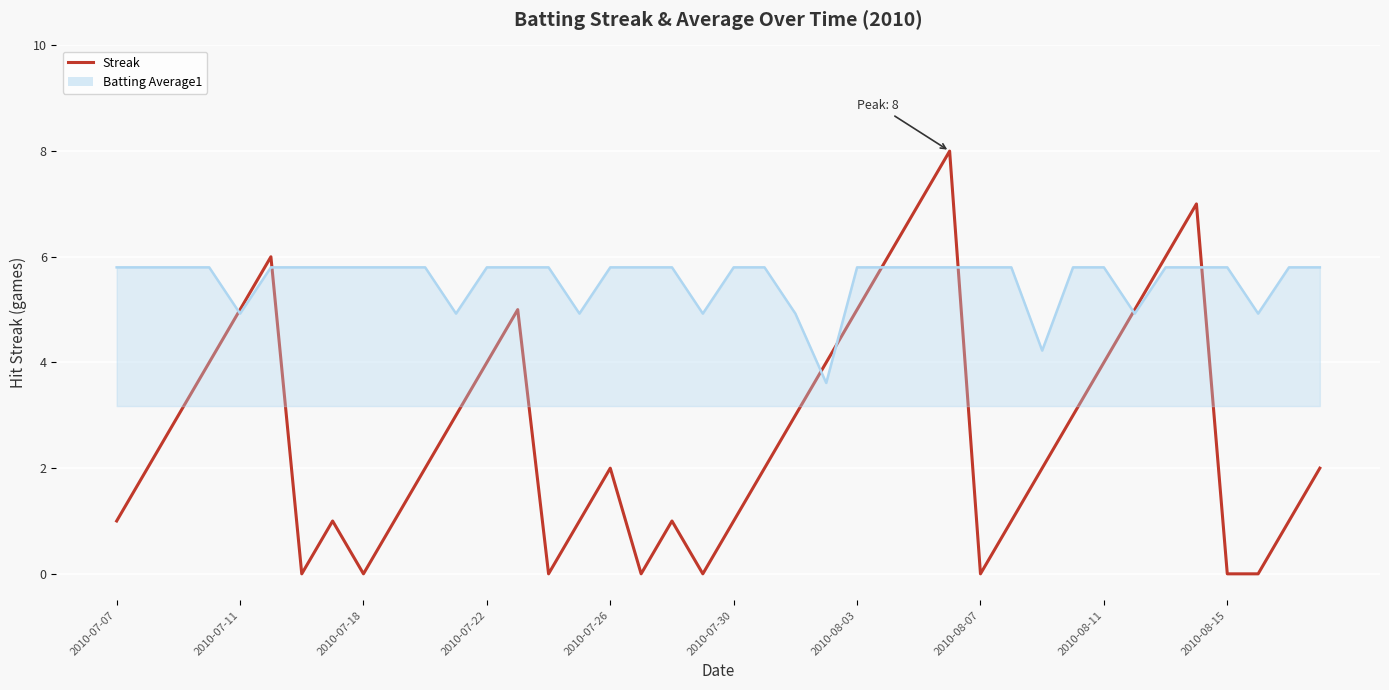

What is the change in value from 26 to 32?

-3